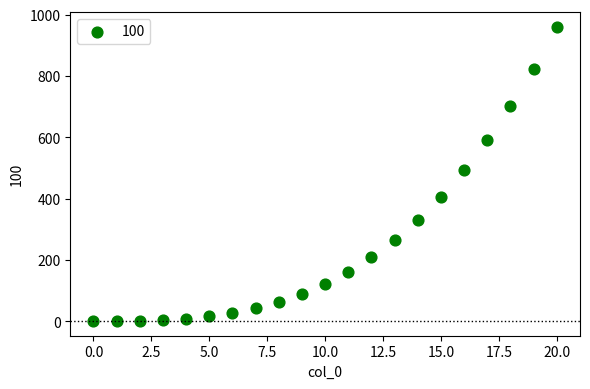

What is the range of Y values (max minus min)?

960.0